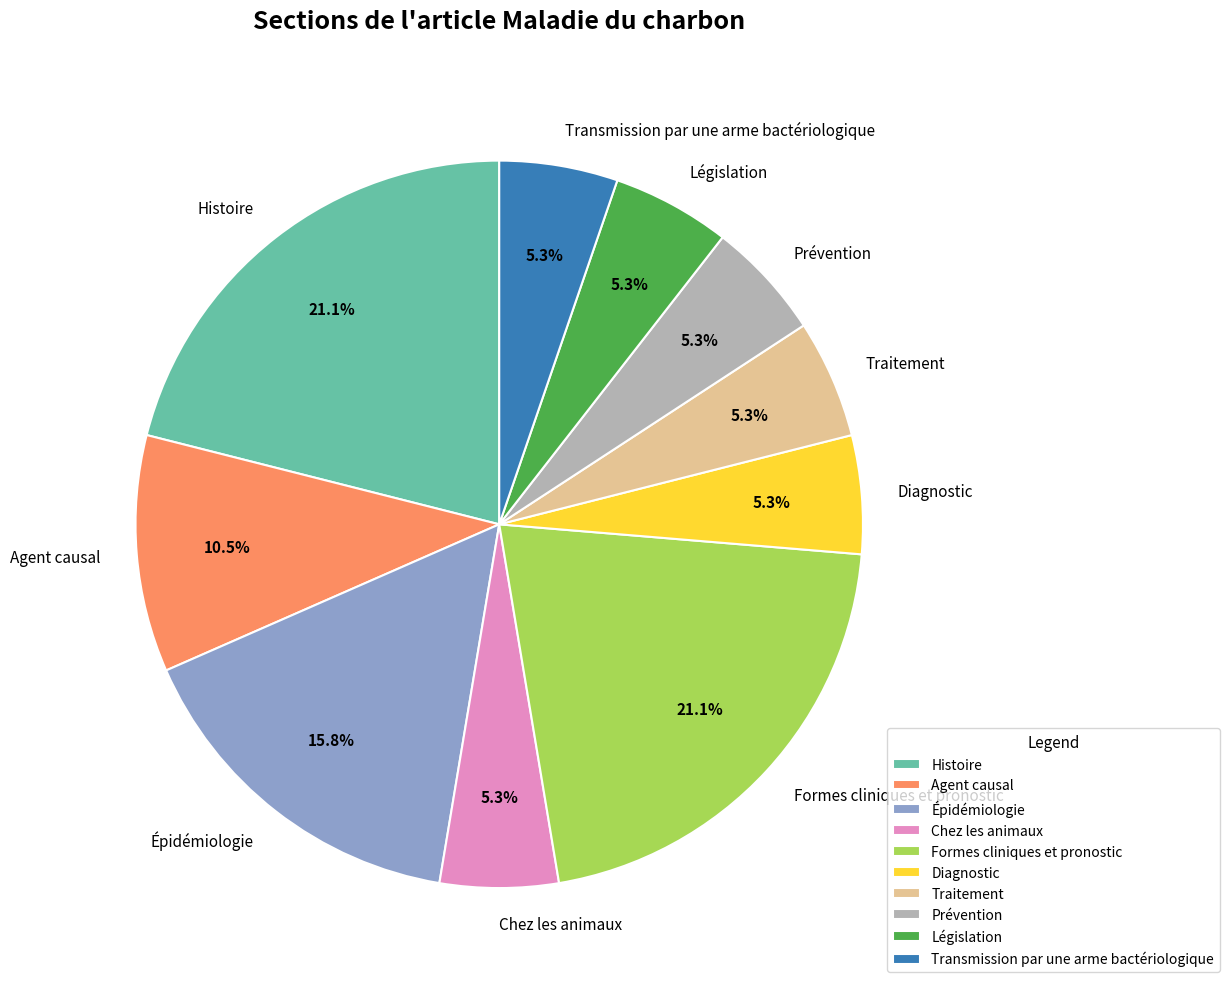

To the nearest percent, what portion does Histoire represent?

21%